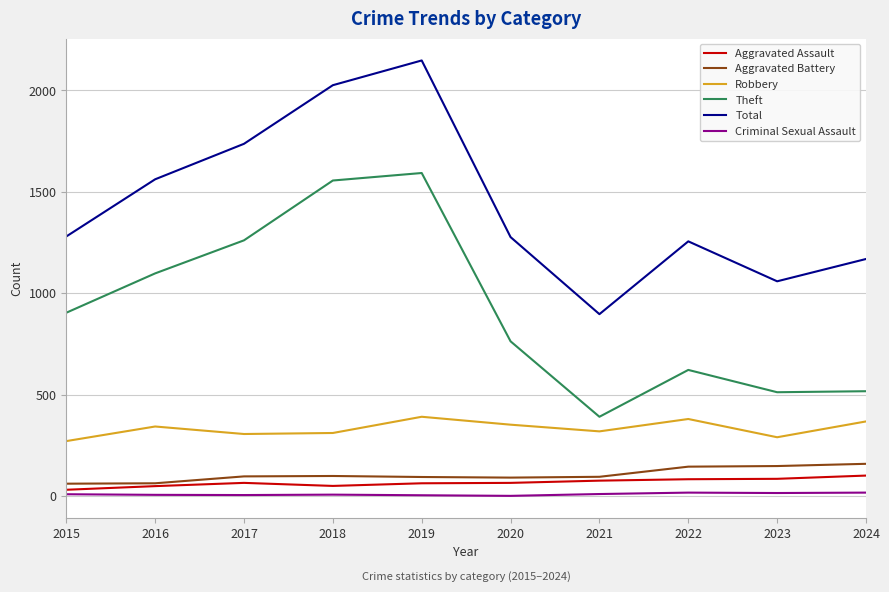

Which category has the highest value in the Theft series?

2019